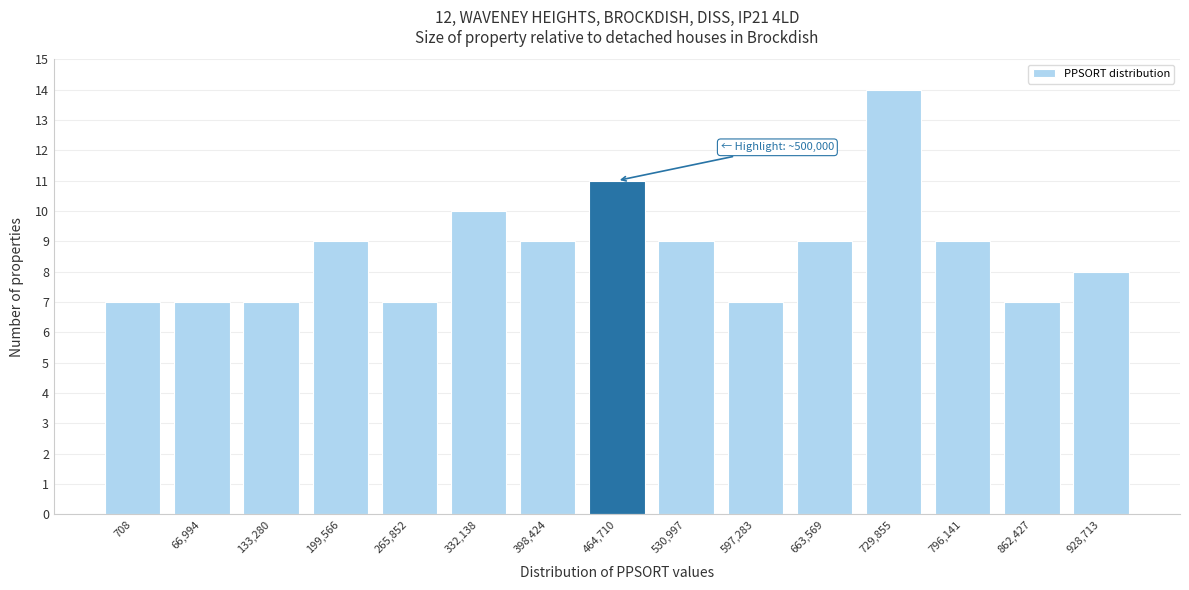

Reading right to left, what are all the values shown in this chart?

8	7	9	14	9	7	9	11	9	10	7	9	7	7	7